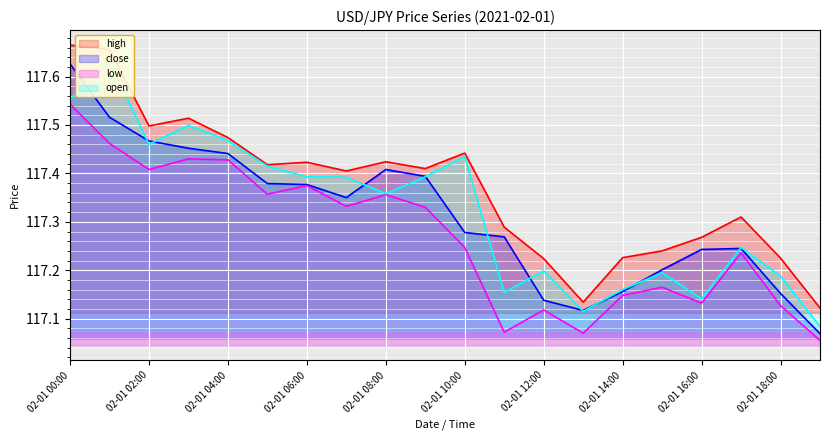

What position from the right is 02-01 13:00?

7